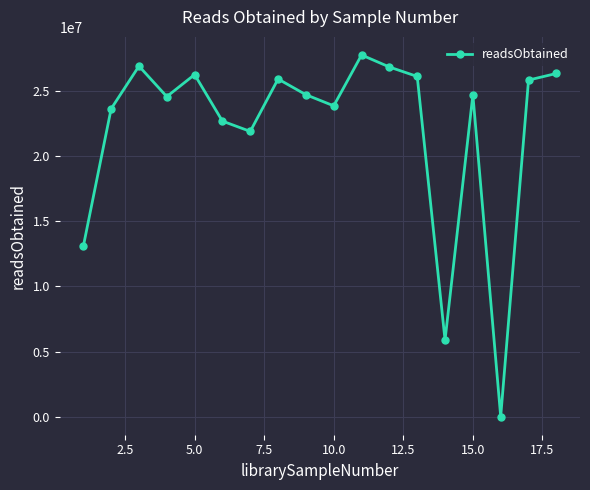

What is the greatest value displayed?

27763785